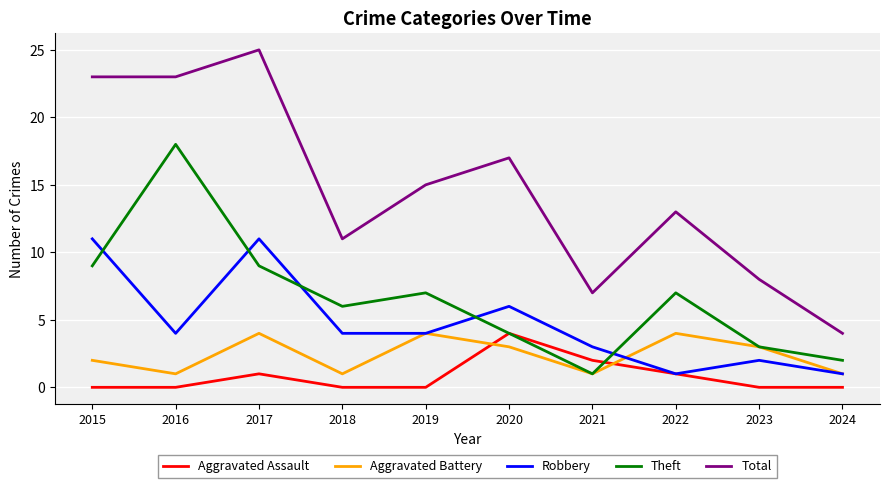

What is the total value across all series at 2015?

45